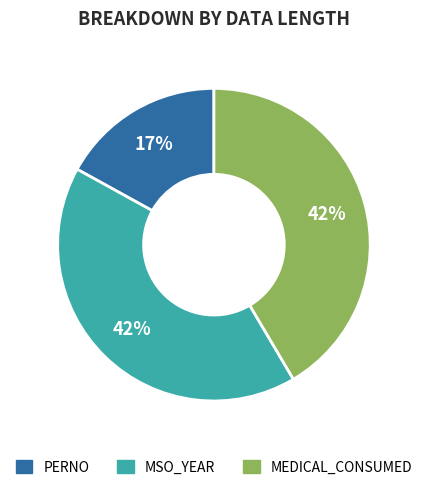

Do MSO_YEAR and PERNO together represent more than half of the pie?

Yes